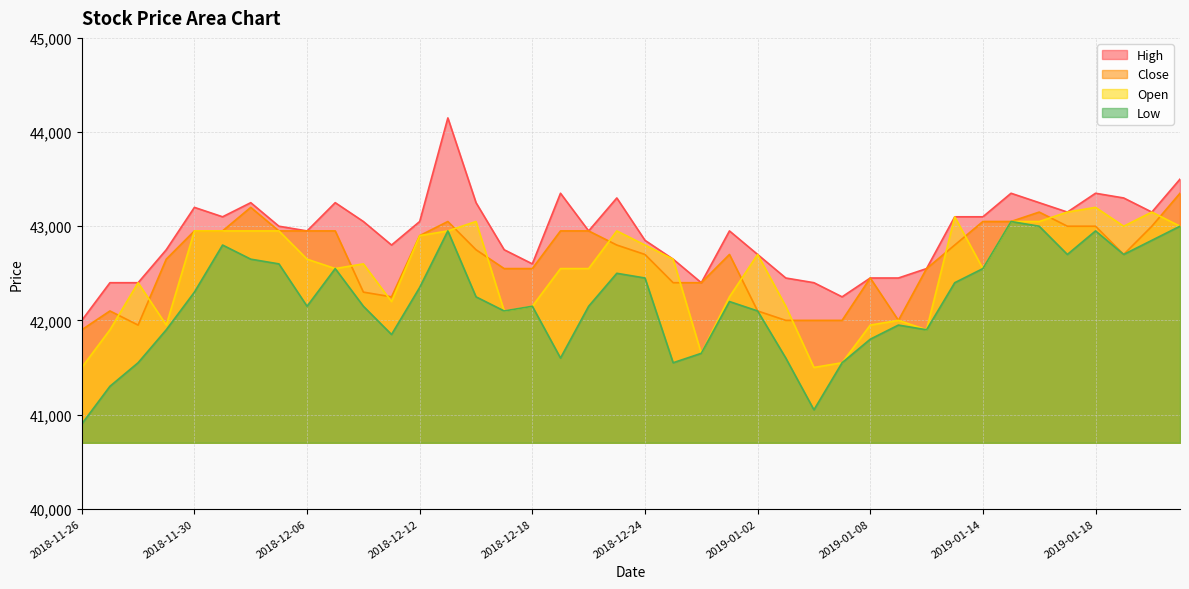

What is the sum of the Open values at 2018-12-03 and 2018-12-05?

85900